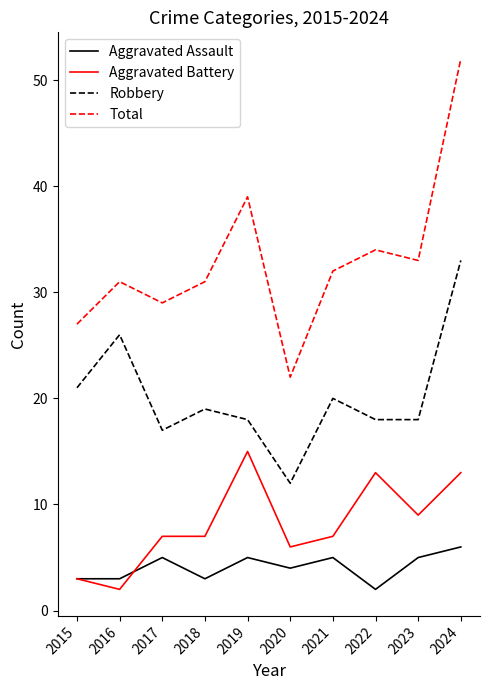

What is the total value across all series at 2023?

65